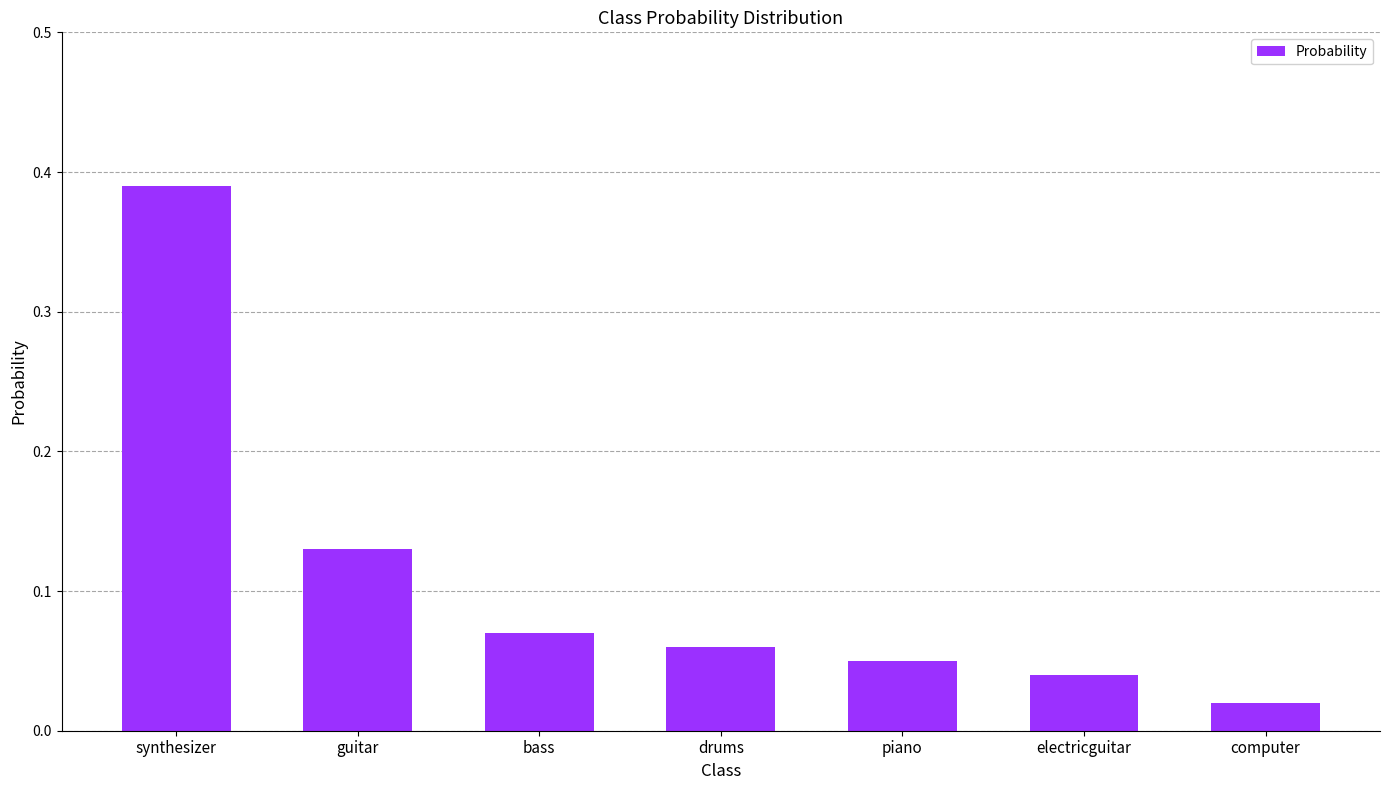

What is the label of the 3rd bar from the left?

bass